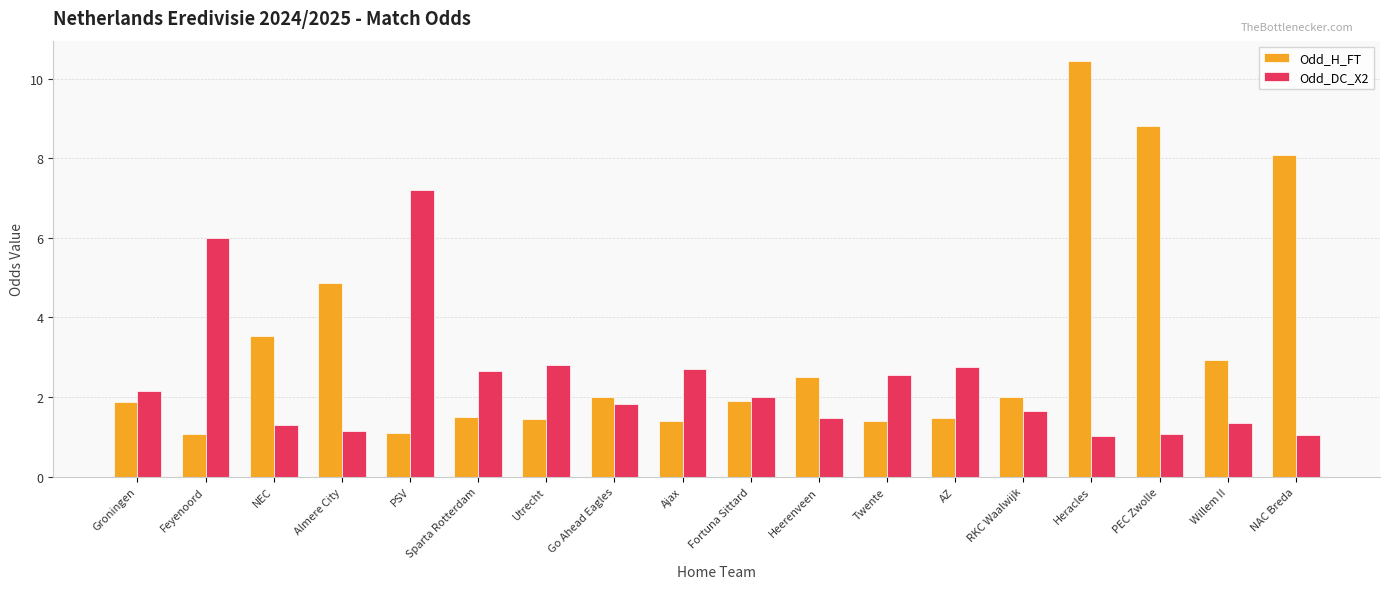

Which series has the largest range (max minus min)?

Odd_H_FT